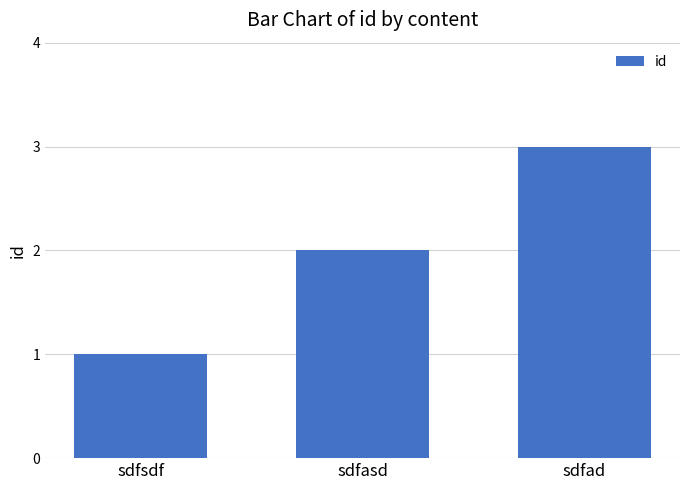

What is the average value?

2